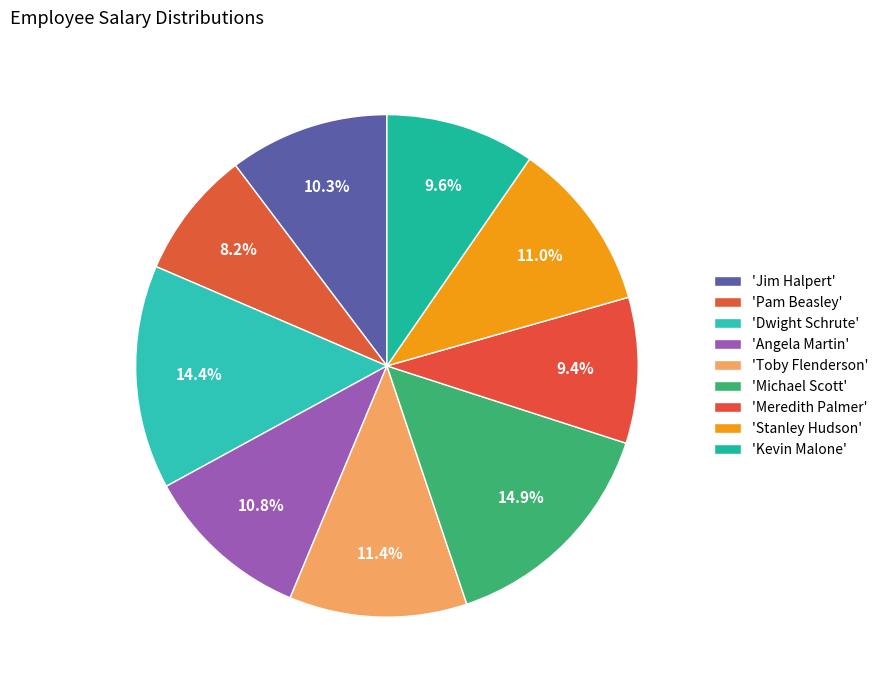

To the nearest percent, what is the difference between the largest and smallest slice percentages?

7%